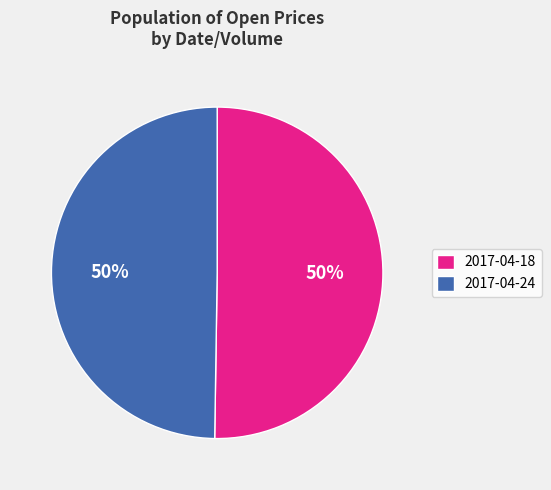

To the nearest percent, what is the average slice percentage?

50%